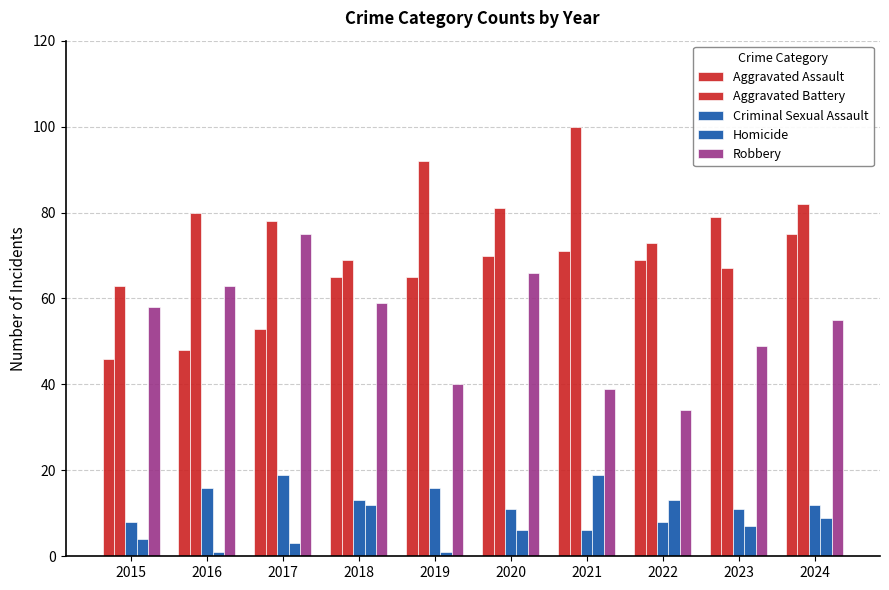

What is the value of the Aggravated Battery bar at the 5th from the left?

92